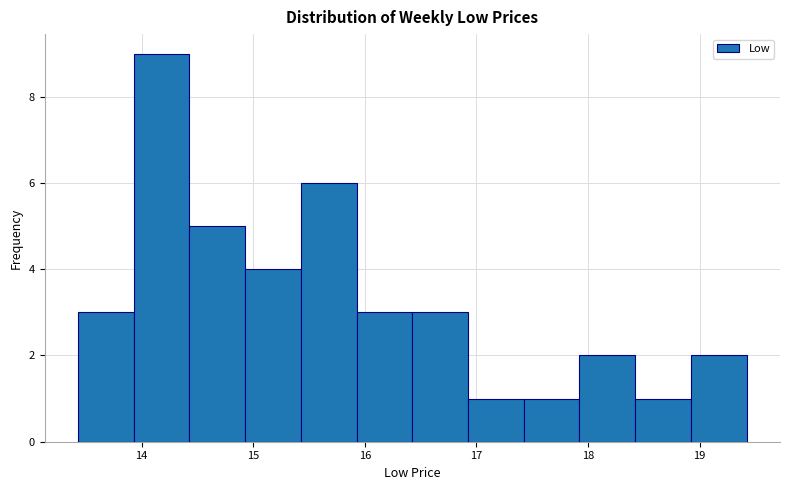

Reading left to right, transcribe this chart: for each bar, give the range it covers on the x-axis and its height. Neither the bar edges nor the heights are printed on the chart, so give them approximately, as read against the axes.

13.4 to 13.9: 3
13.9 to 14.4: 9
14.4 to 14.9: 5
14.9 to 15.4: 4
15.4 to 15.9: 6
15.9 to 16.4: 3
16.4 to 16.9: 3
16.9 to 17.4: 1
17.4 to 17.9: 1
17.9 to 18.4: 2
18.4 to 18.9: 1
18.9 to 19.4: 2